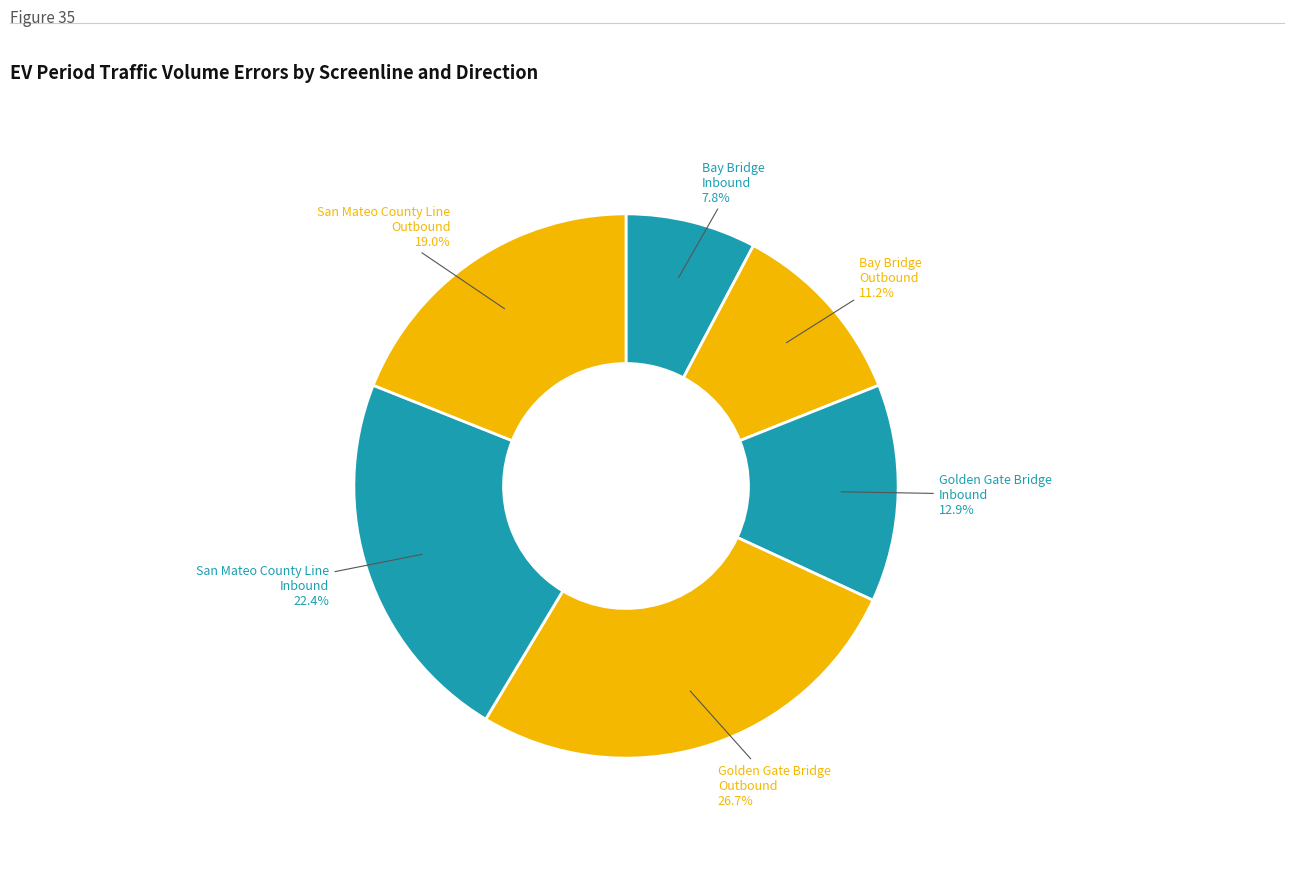

How many segments does this pie chart have?

6